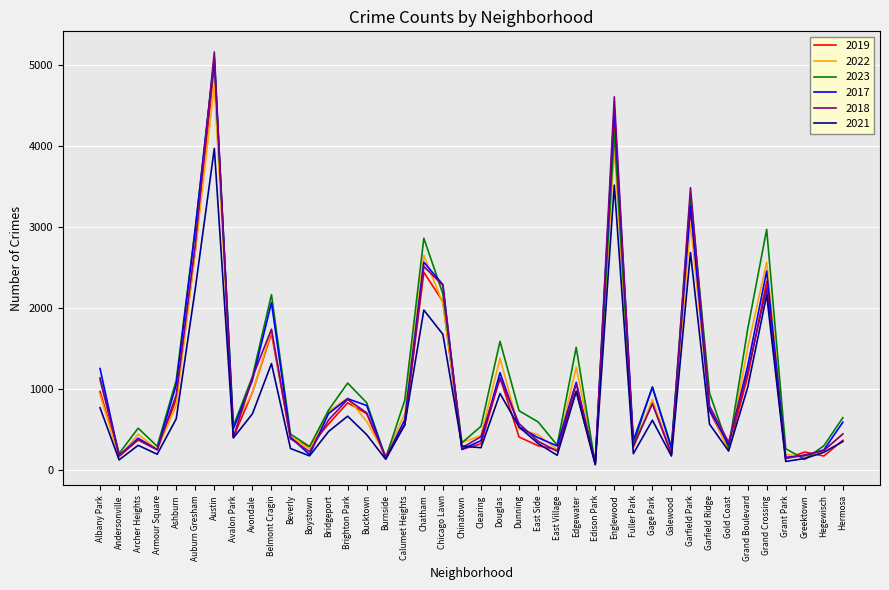

What is the minimum value shown in the chart?

62